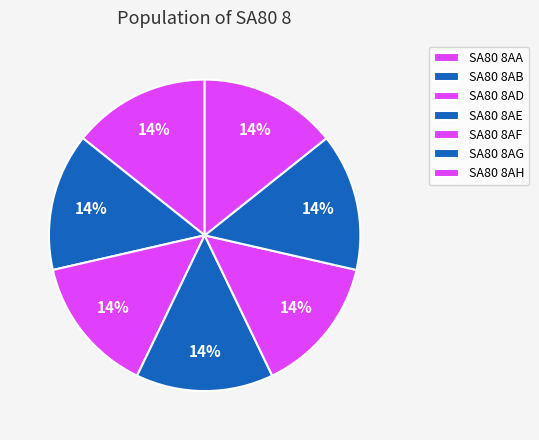

Which slice is the largest?

SA80 8AA